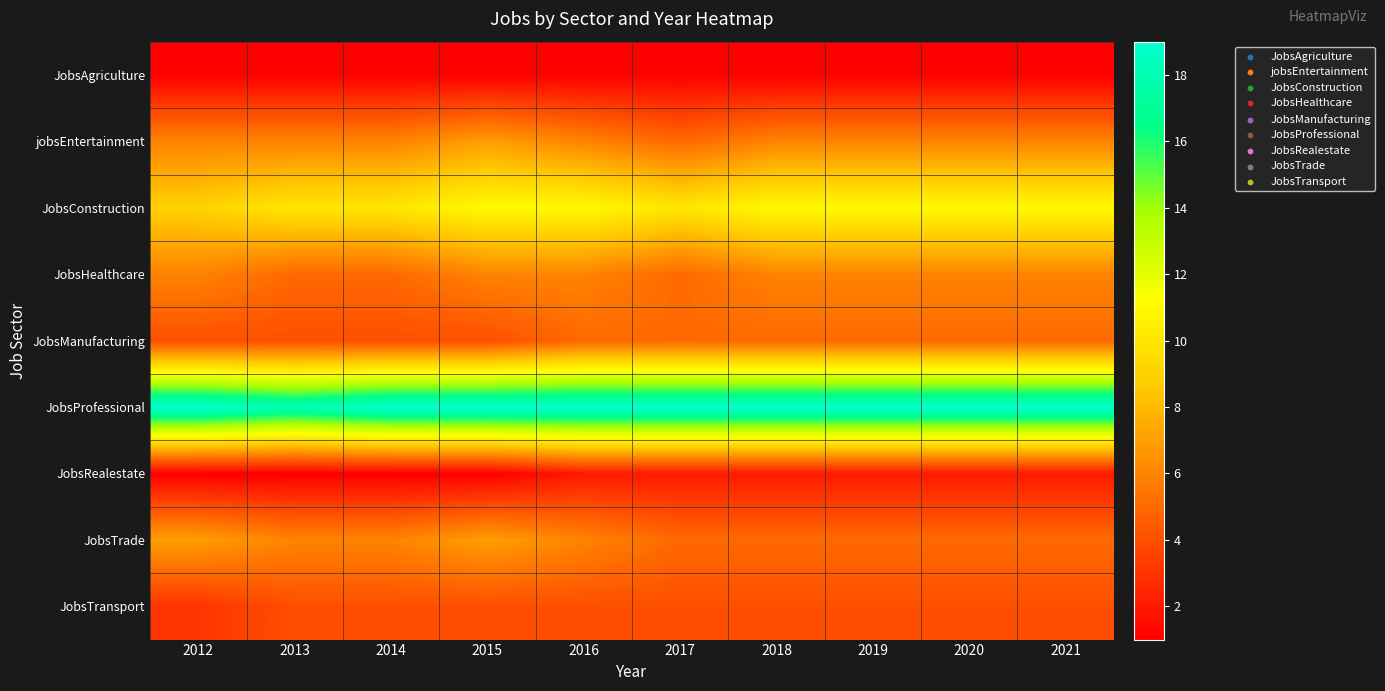

Reading left to right, transcribe all the data shown in this chart.

JobsAgriculture: 2012=1	2013=1	2014=1	2015=1	2016=1	2017=1	2018=1	2019=1	2020=1	2021=1
jobsEntertainment: 2012=6	2013=6	2014=6	2015=7	2016=6	2017=5	2018=6	2019=6	2020=6	2021=6
JobsConstruction: 2012=9	2013=10	2014=10	2015=11	2016=11	2017=10	2018=11	2019=11	2020=11	2021=11
JobsHealthcare: 2012=6	2013=5	2014=5	2015=6	2016=6	2017=5	2018=6	2019=6	2020=6	2021=6
JobsManufacturing: 2012=4	2013=4	2014=4	2015=4	2016=5	2017=5	2018=5	2019=5	2020=5	2021=5
JobsProfessional: 2012=19	2013=18	2014=19	2015=19	2016=19	2017=19	2018=19	2019=19	2020=19	2021=19
JobsRealestate: 2012=1	2013=1	2014=1	2015=1	2016=2	2017=2	2018=2	2019=2	2020=2	2021=2
JobsTrade: 2012=7	2013=6	2014=6	2015=7	2016=6	2017=5	2018=5	2019=5	2020=5	2021=5
JobsTransport: 2012=3	2013=4	2014=4	2015=4	2016=4	2017=4	2018=4	2019=4	2020=4	2021=4